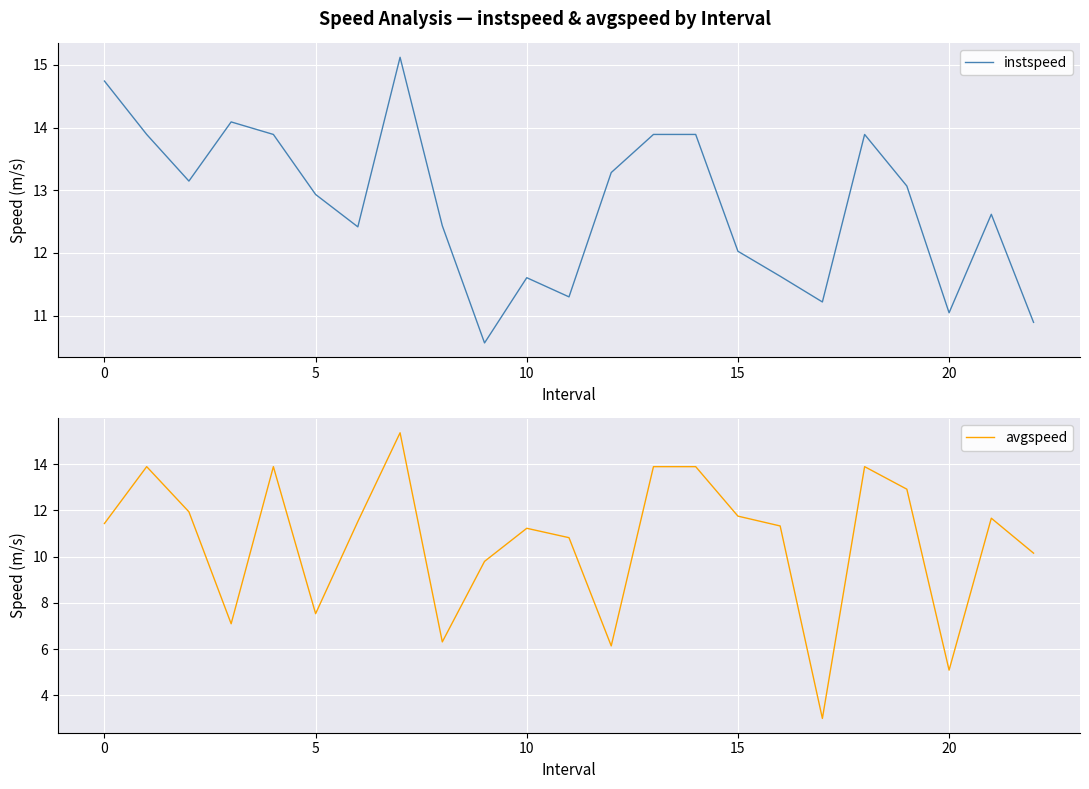

Rank the series by their average value, from lowest to highest.

avgspeed, instspeed